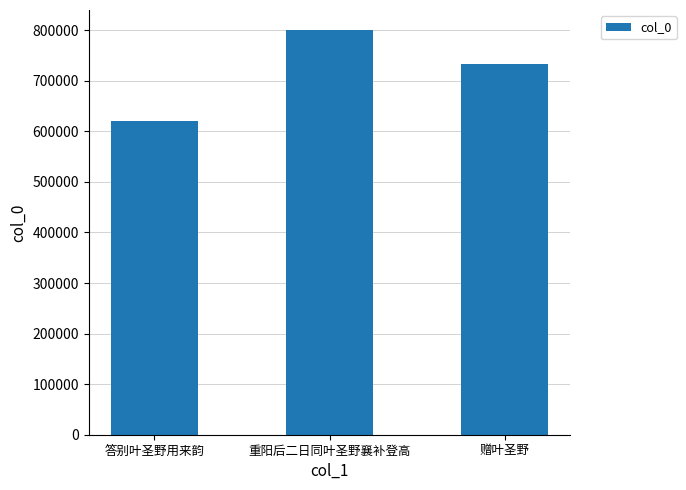

Which has a higher value, 赠叶圣野 or 重阳后二日同叶圣野襄补登高?

重阳后二日同叶圣野襄补登高